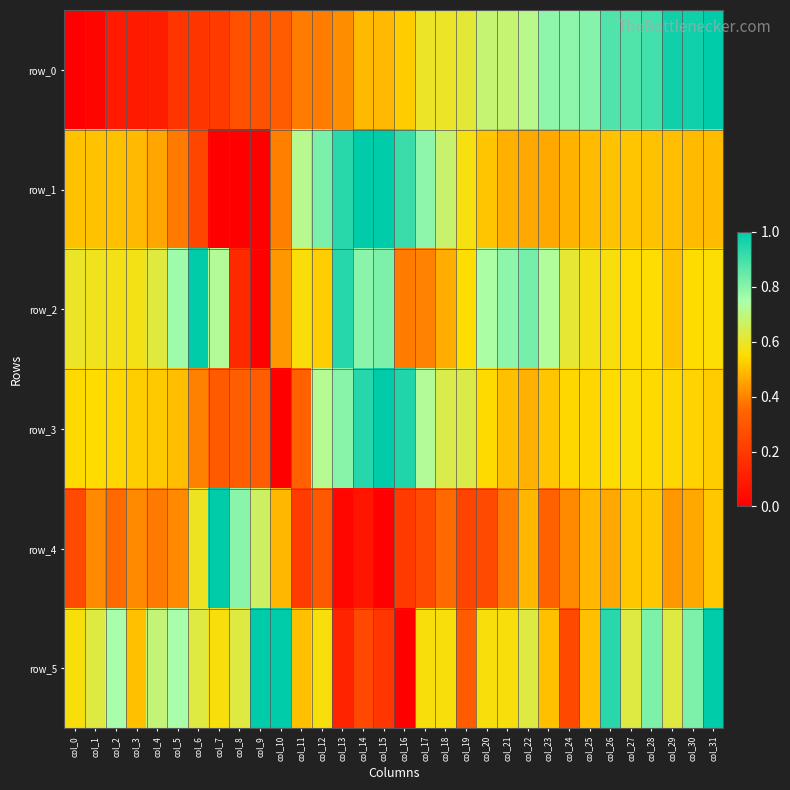

Which series has the largest range (max minus min)?

row_0